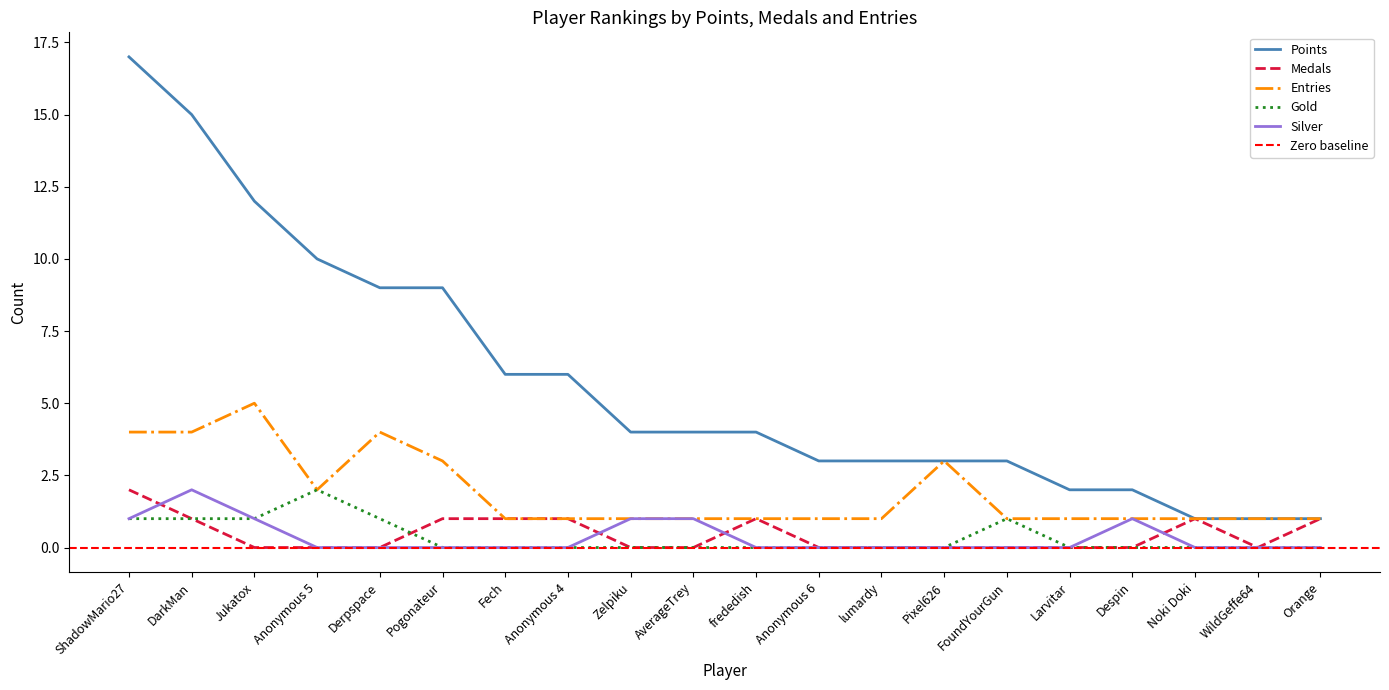

Reading right to left, extract all data points from this chart.

Points: 1	1	1	2	2	3	3	3	3	4	4	4	6	6	9	9	10	12	15	17
Medals: 1	0	1	0	0	0	0	0	0	1	0	0	1	1	1	0	0	0	1	2
Entries: 1	1	1	1	1	1	3	1	1	1	1	1	1	1	3	4	2	5	4	4
Gold: 0	0	0	0	0	1	0	0	0	0	0	0	0	0	0	1	2	1	1	1
Silver: 0	0	0	1	0	0	0	0	0	0	1	1	0	0	0	0	0	1	2	1